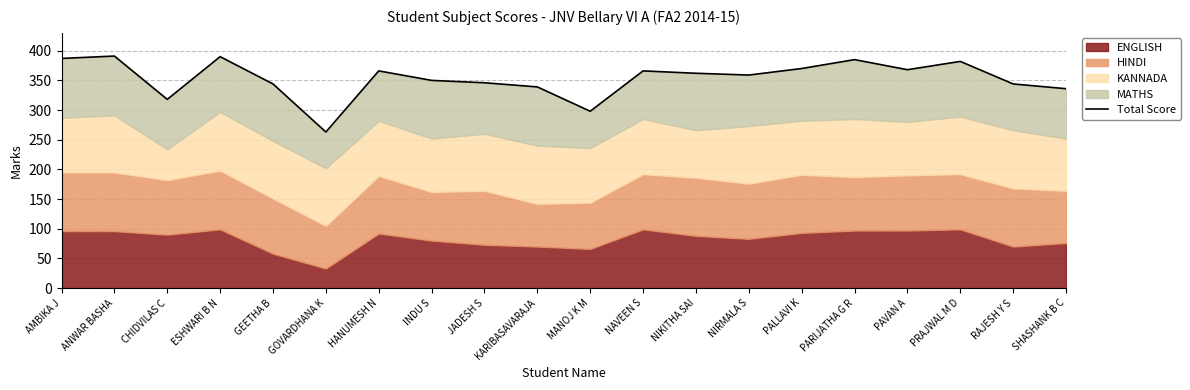

Which category has the lowest value across all series?

GOVARDHANA K